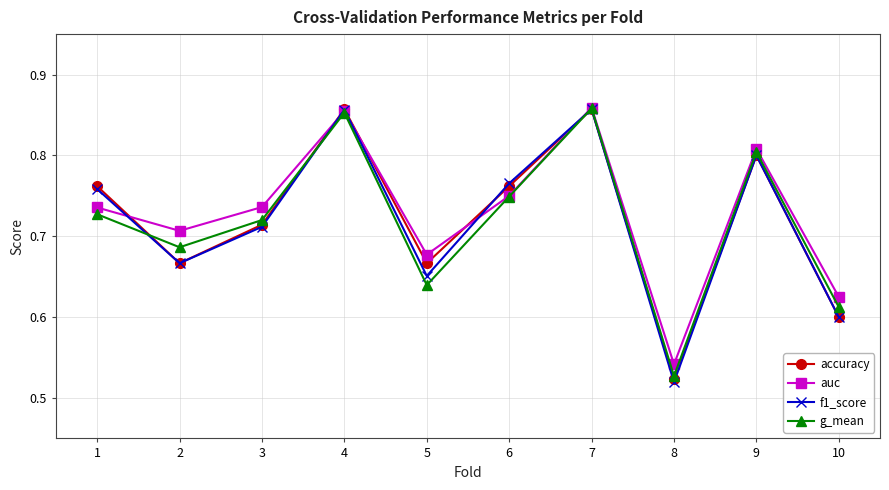

Is the value of auc at 10 greater than the value of accuracy at 10?

Yes